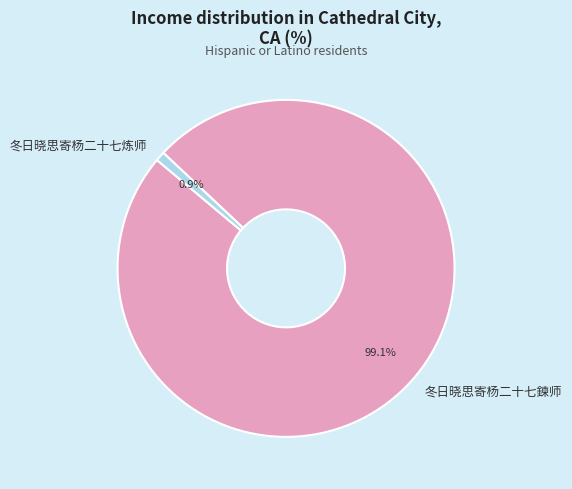

Does 冬日晓思寄杨二十七炼师 account for over 50% of the chart?

No